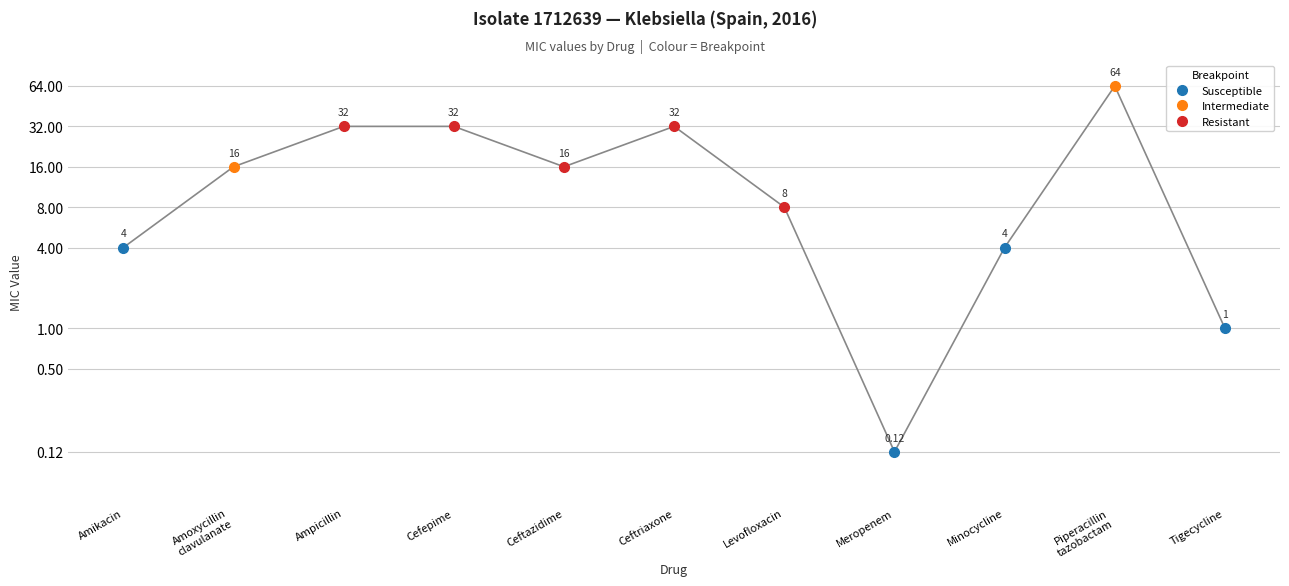

What position from the left is Piperacillin
tazobactam?

10